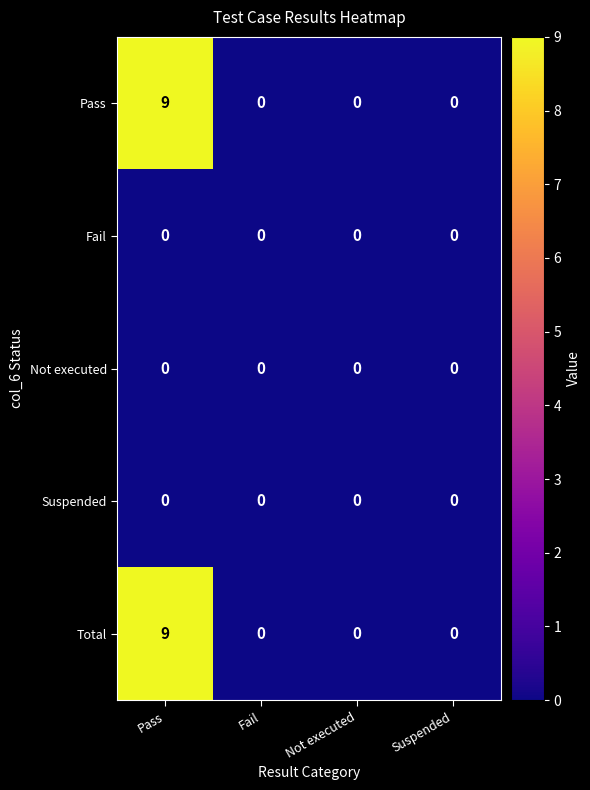

The value of Fail at Fail is 0. True or false?

True